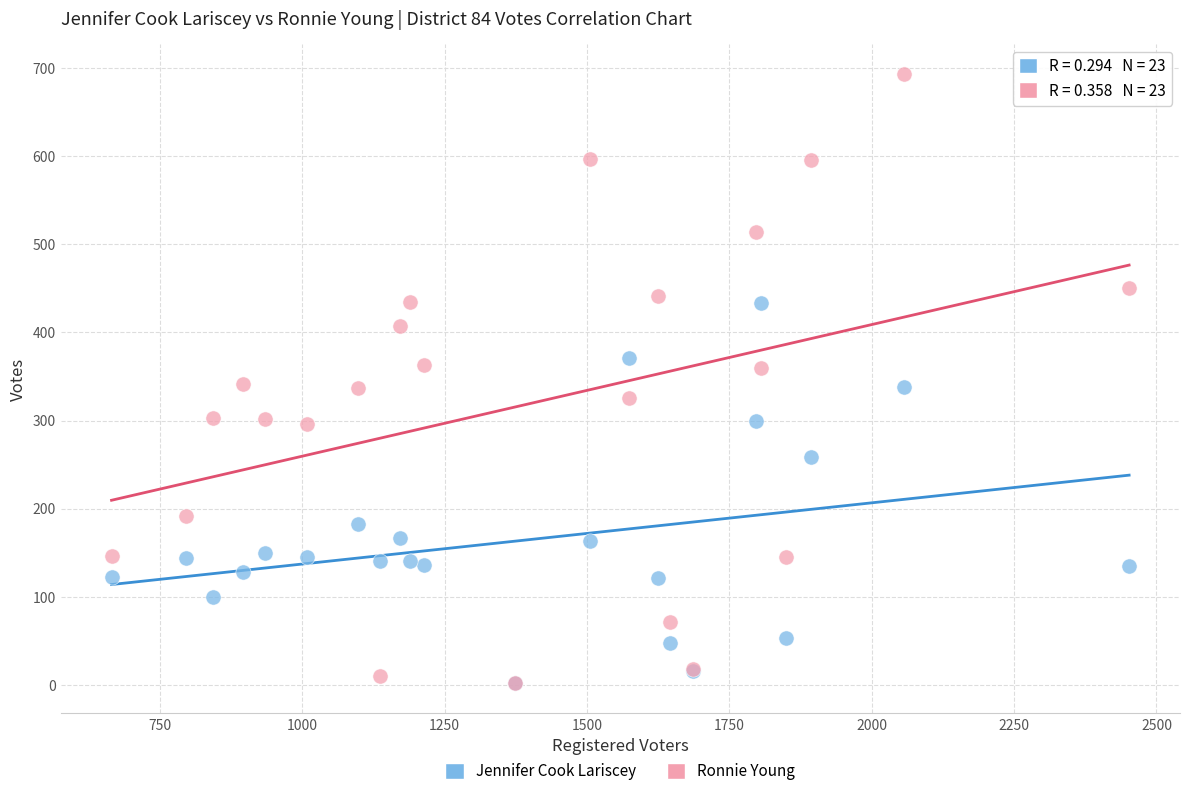

In the Jennifer Cook Lariscey series, what Y value is closest to 218?

182